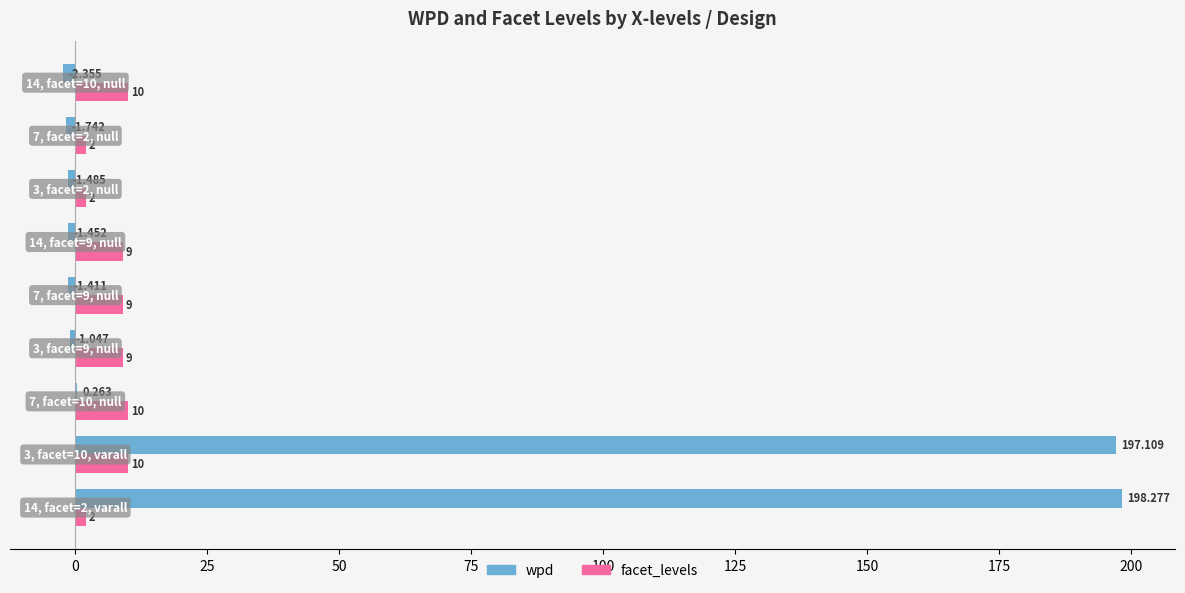

Which series has the largest total across all categories?

wpd